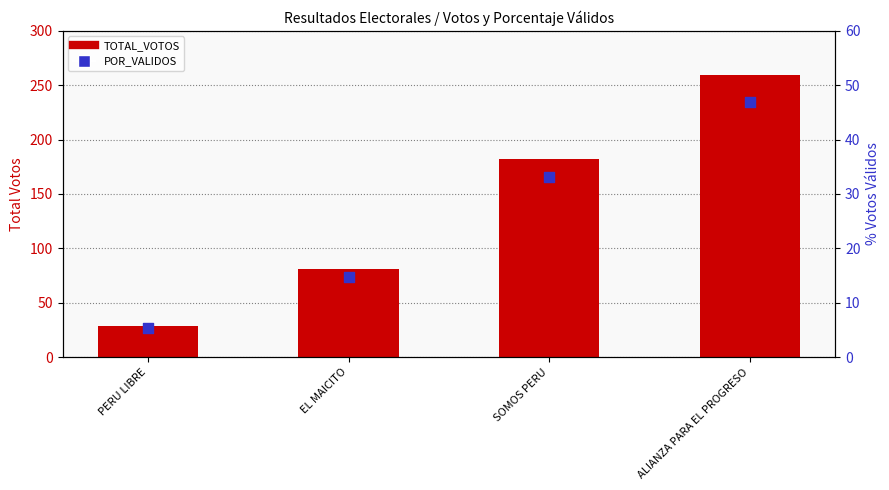

Is the value of POR_VALIDOS at SOMOS PERU greater than the value of TOTAL_VOTOS at ALIANZA PARA EL PROGRESO?

No